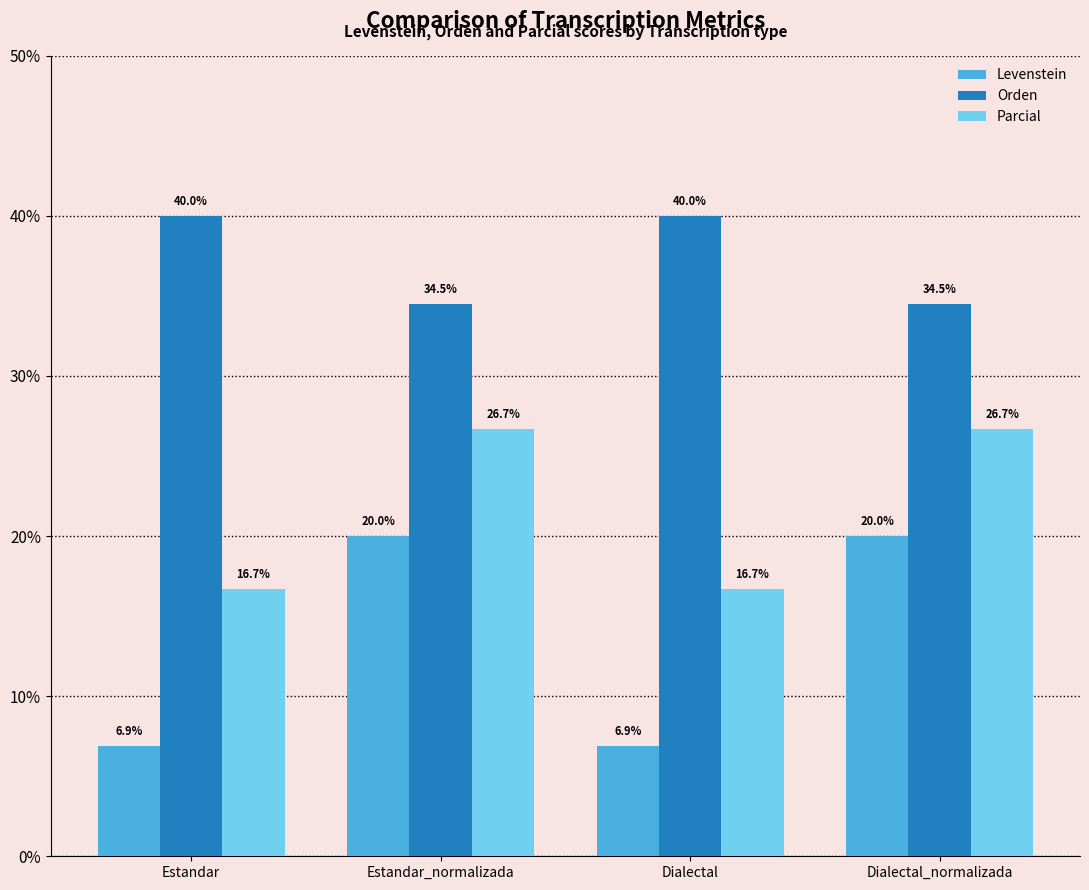

What is the maximum value for Orden?

40.0